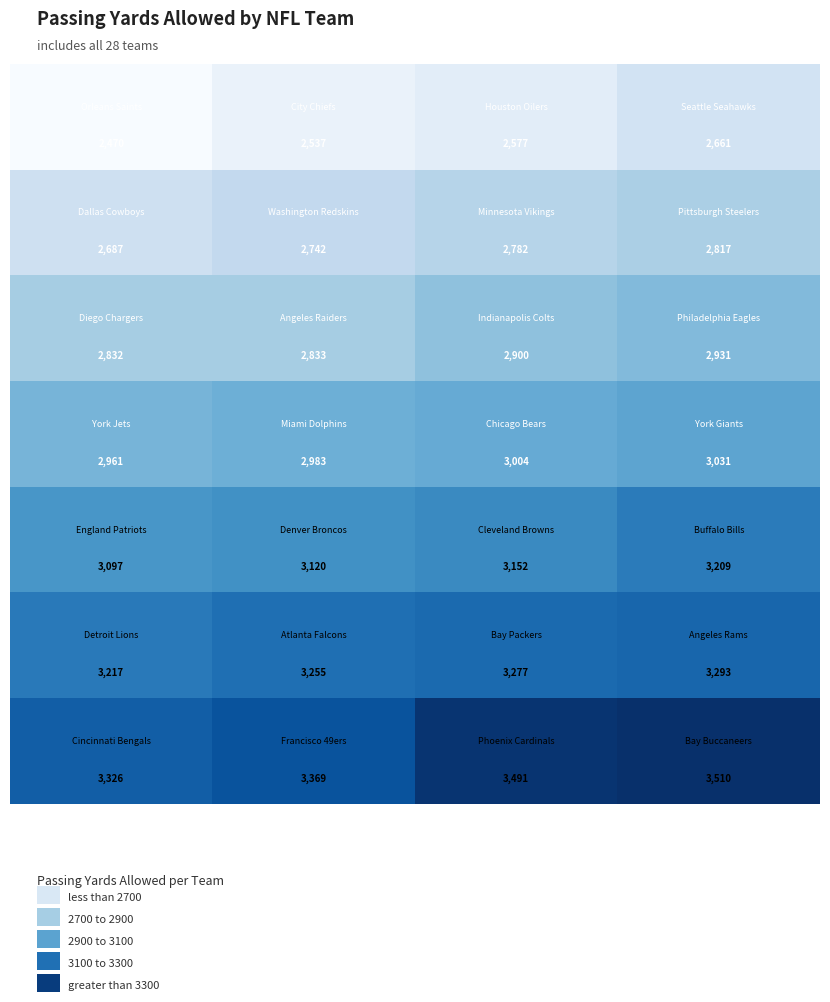

What is the minimum value shown in the chart?

2470